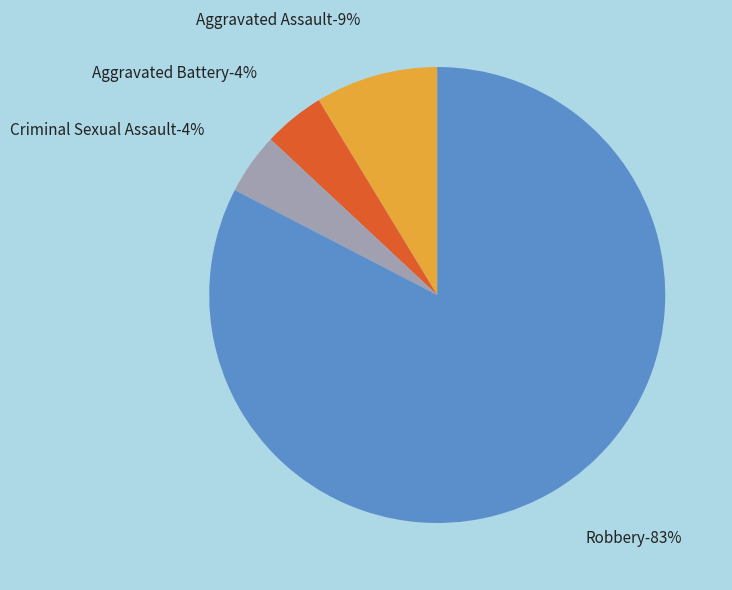

Between Aggravated Assault and Criminal Sexual Assault, which is larger?

Aggravated Assault